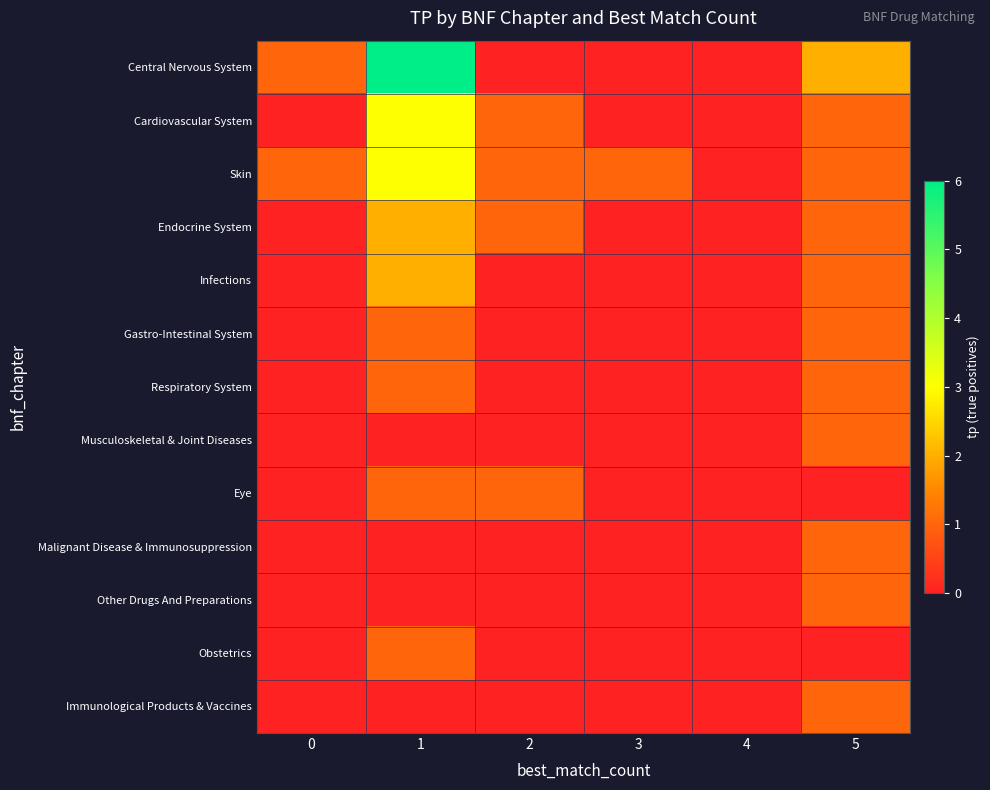

Reading right to left, what are all the values shown in this chart?

Central Nervous System: 5=2	4=0	3=0	2=0	1=6	0=1
Cardiovascular System: 5=1	4=0	3=0	2=1	1=3	0=0
Skin: 5=1	4=0	3=1	2=1	1=3	0=1
Endocrine System: 5=1	4=0	3=0	2=1	1=2	0=0
Infections: 5=1	4=0	3=0	2=0	1=2	0=0
Gastro-Intestinal System: 5=1	4=0	3=0	2=0	1=1	0=0
Respiratory System: 5=1	4=0	3=0	2=0	1=1	0=0
Musculoskeletal & Joint Diseases: 5=1	4=0	3=0	2=0	1=0	0=0
Eye: 5=0	4=0	3=0	2=1	1=1	0=0
Malignant Disease & Immunosuppression: 5=1	4=0	3=0	2=0	1=0	0=0
Other Drugs And Preparations: 5=1	4=0	3=0	2=0	1=0	0=0
Obstetrics: 5=0	4=0	3=0	2=0	1=1	0=0
Immunological Products & Vaccines: 5=1	4=0	3=0	2=0	1=0	0=0